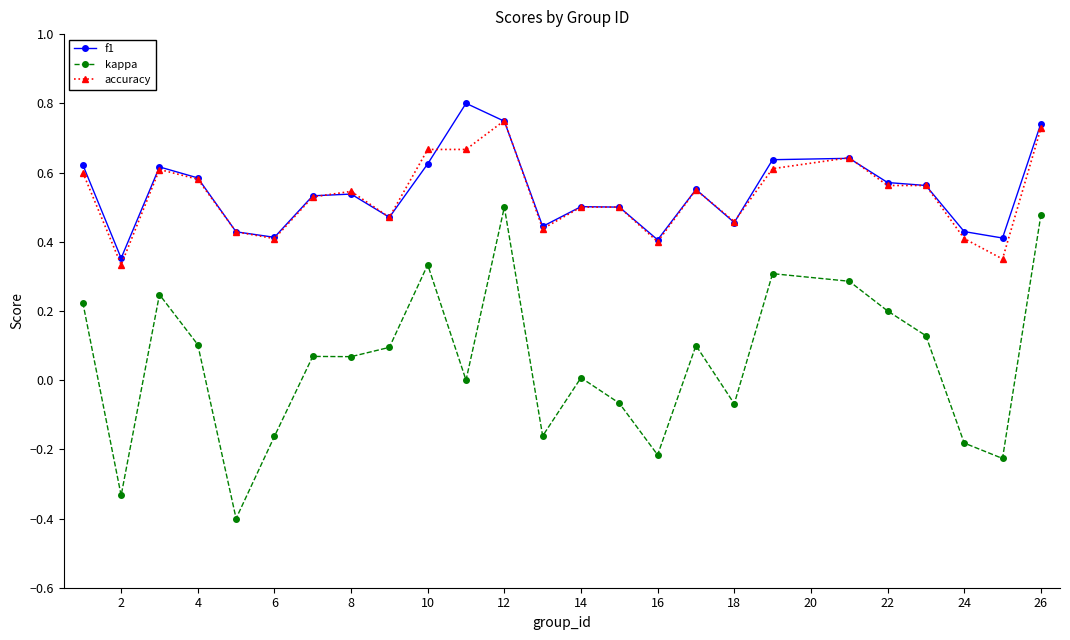

Which series has the largest range (max minus min)?

kappa